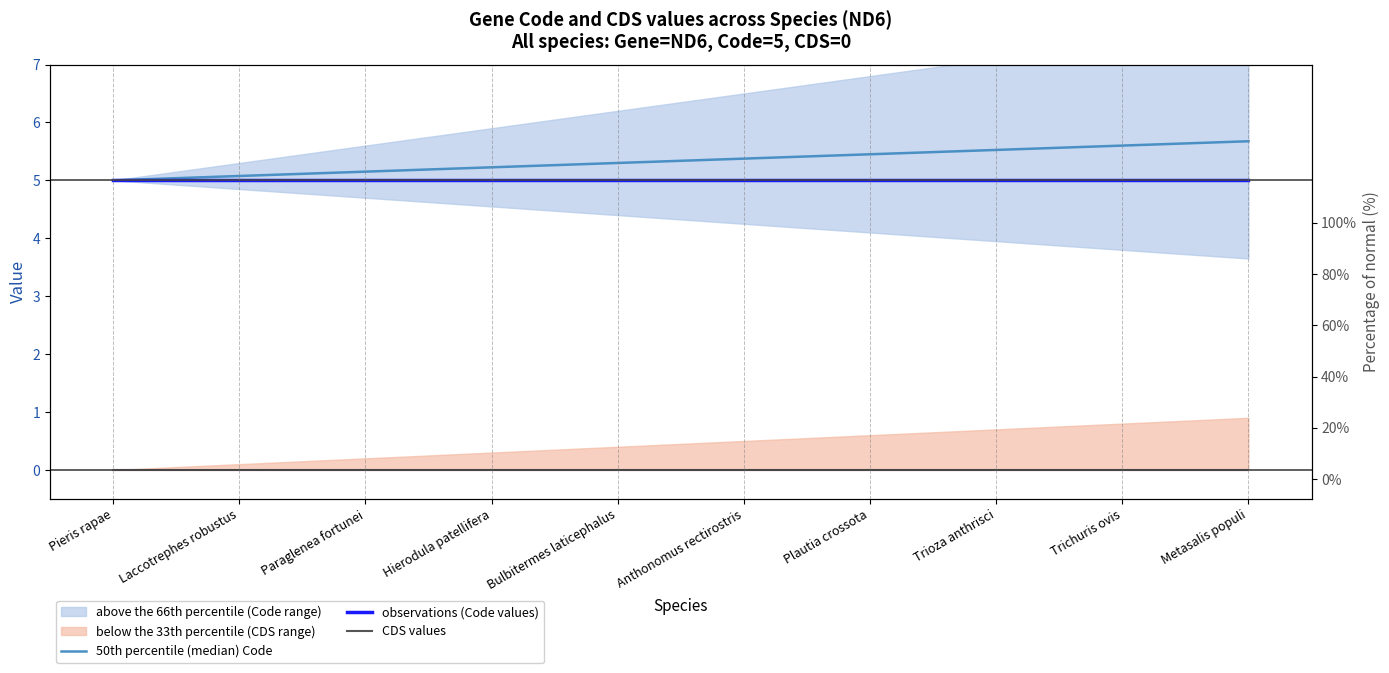

How many lines are shown in the chart?

3